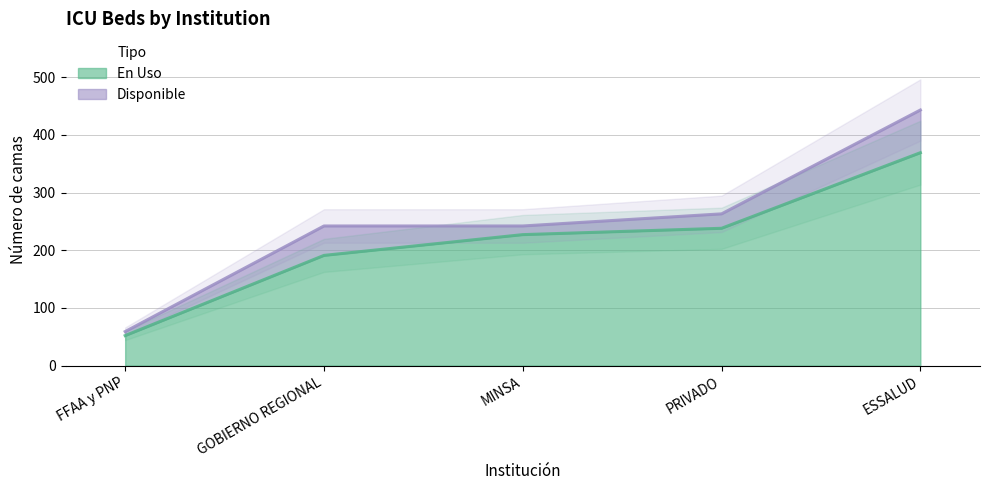

Reading left to right, extract all data points from this chart.

52	191	227	238	369